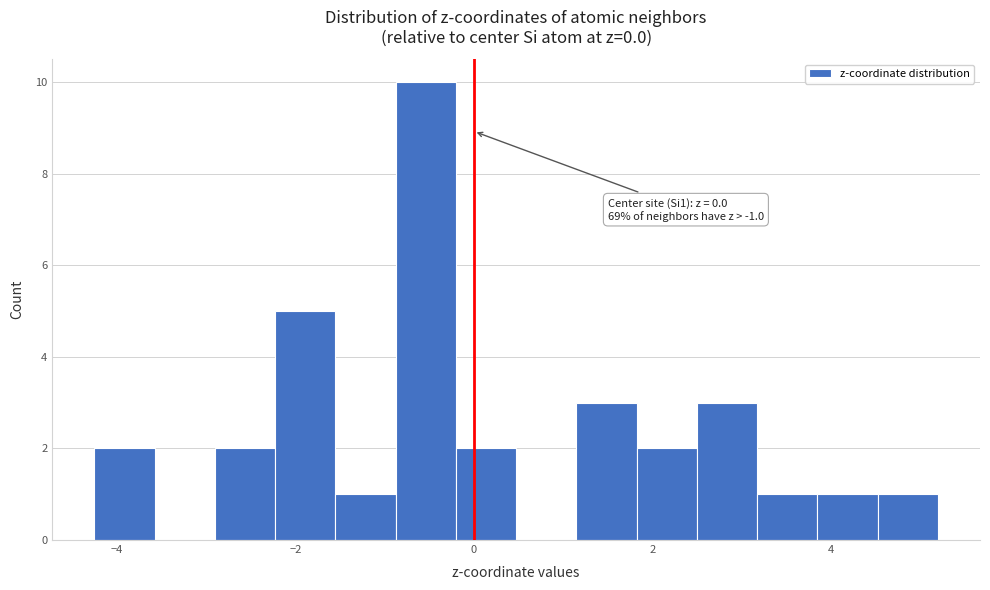

Around what value on the x-axis is the tallest bar? Give the approximate position of its centre, as read against the axis.

-0.6